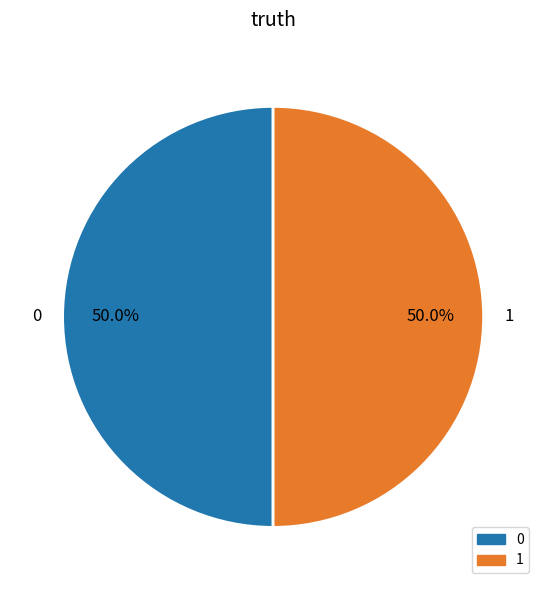

Is the sum of 1 and 0 greater than half?

Yes